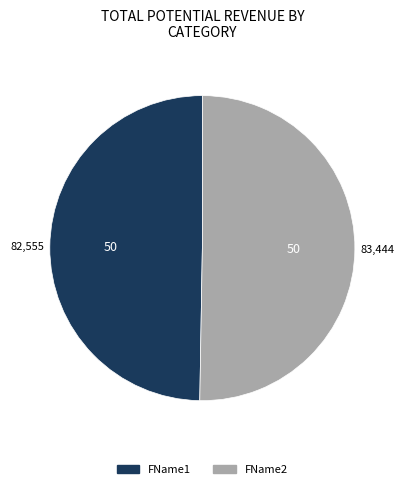

What is the majority slice?

FName2